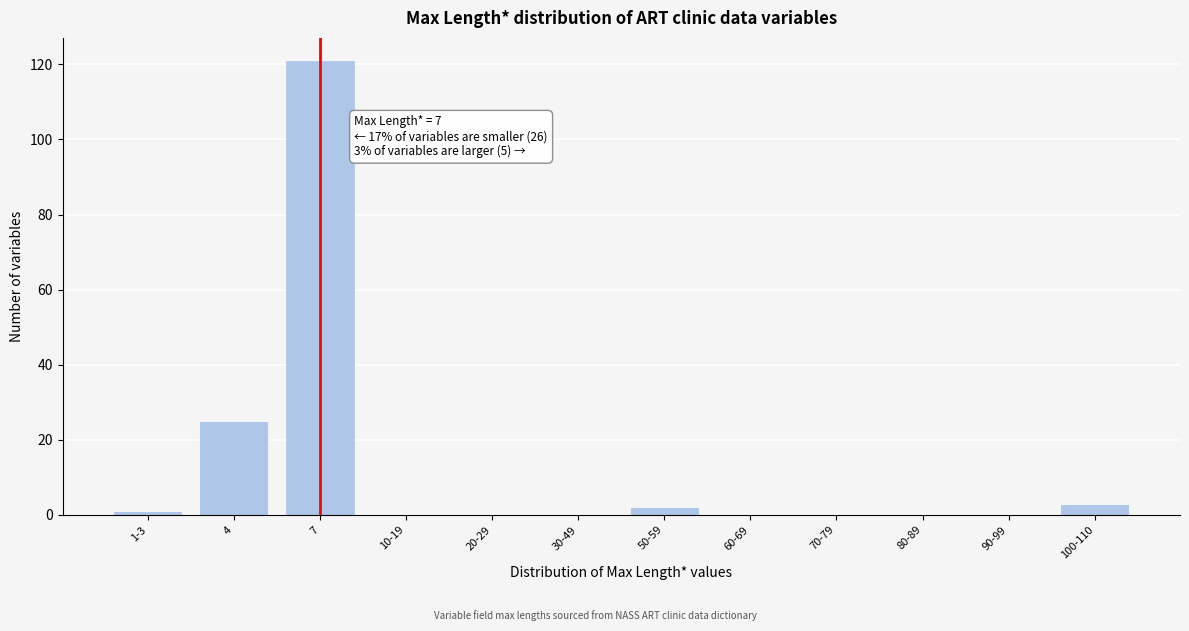

Reading left to right, transcribe all the data shown in this chart.

1-3=1	4=25	7=121	10-19=0	20-29=0	30-49=0	50-59=2	60-69=0	70-79=0	80-89=0	90-99=0	100-110=3